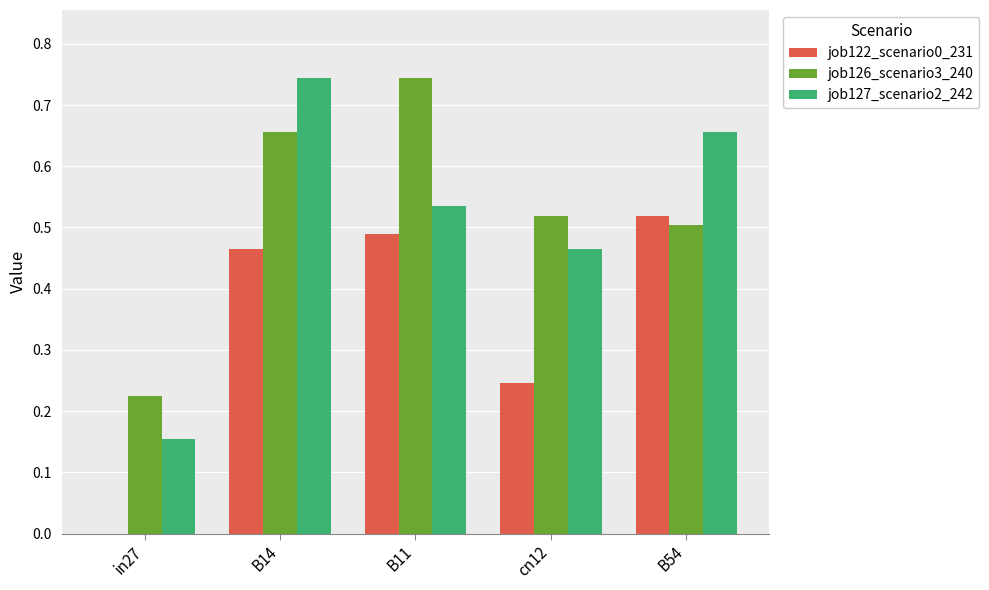

What is the sum of all job126_scenario3_240 values?

2.6